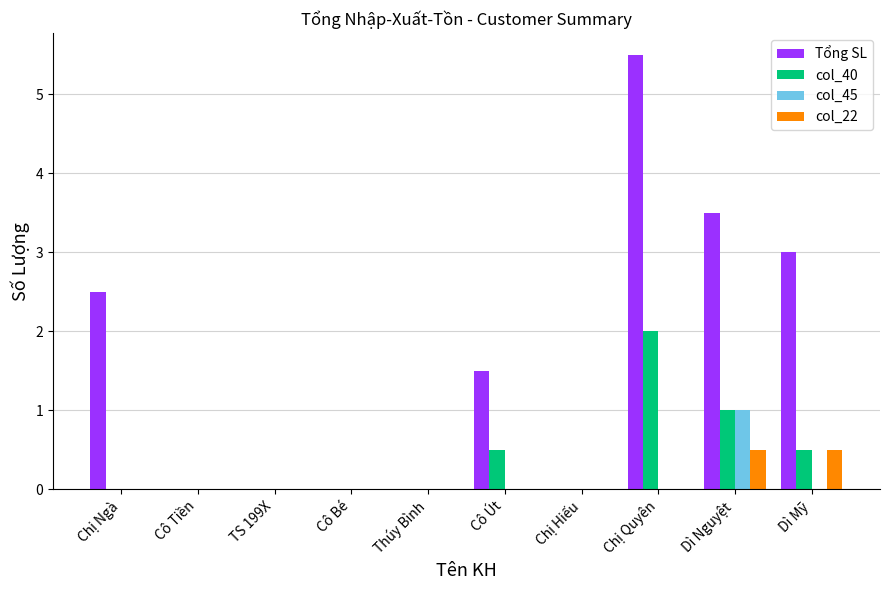

The value of Tổng SL at Thúy Bình is 2.0. True or false?

False